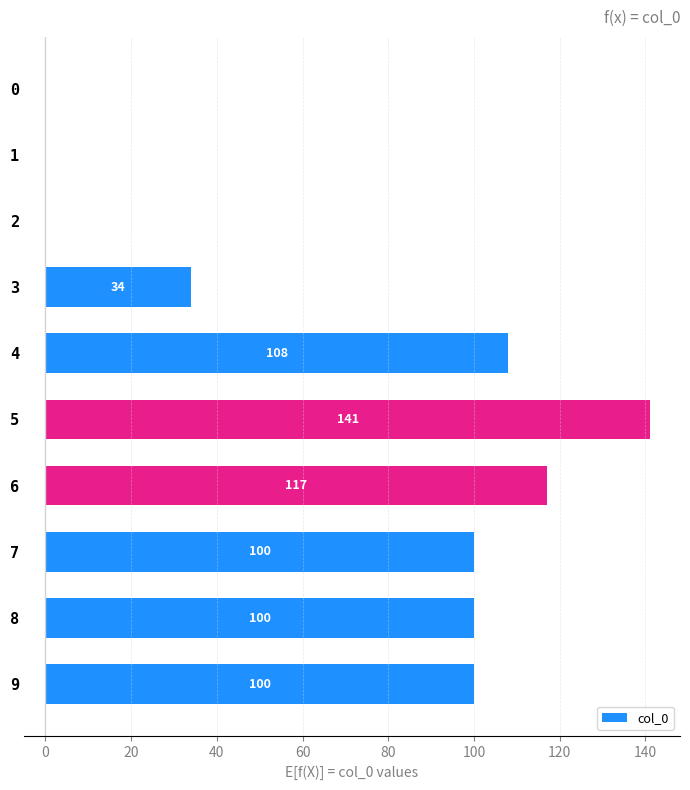

The value at 8 is 33. True or false?

False